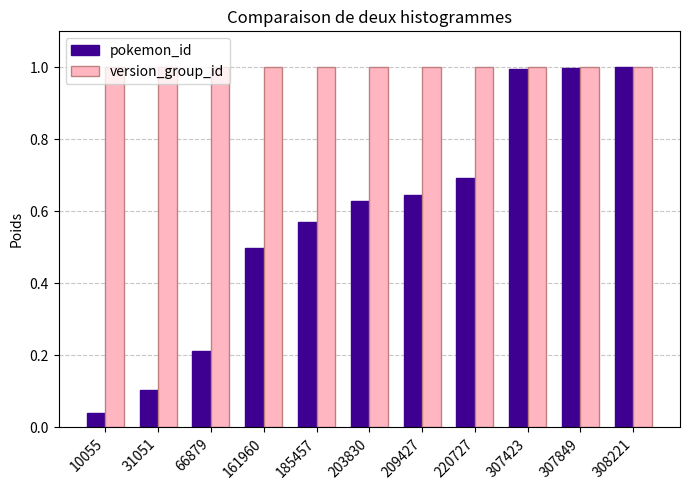

At how many categories does at least one series exceed 0?

11